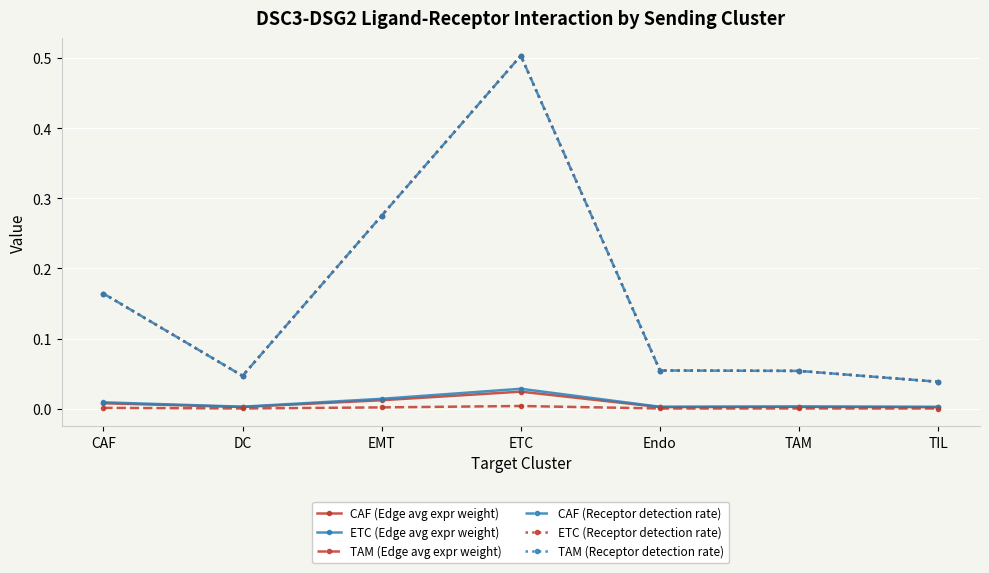

Does the chart display data point markers on the line(s)?

Yes